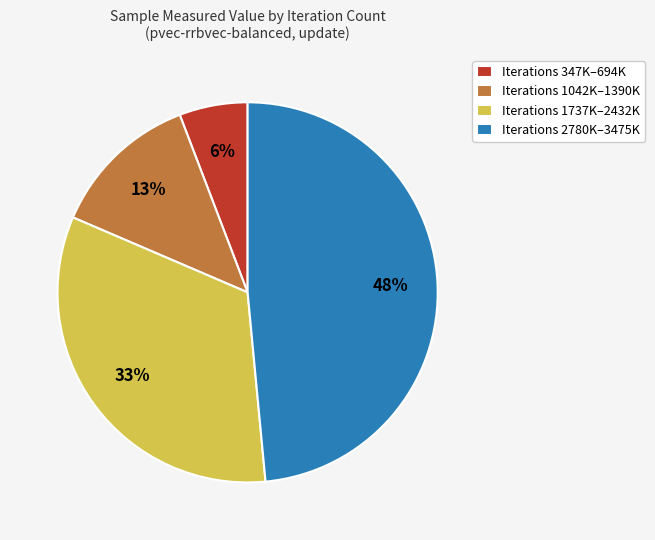

Approximately how many times larger is the value at Iterations 1042K–1390K compared to Iterations 2780K–3475K?

0.3